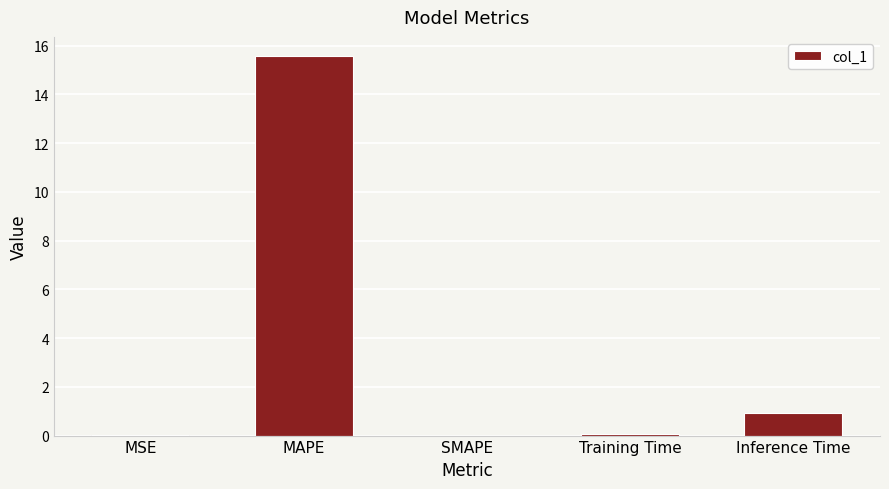

The chart shows a value of 0.0 at SMAPE. True or false?

True